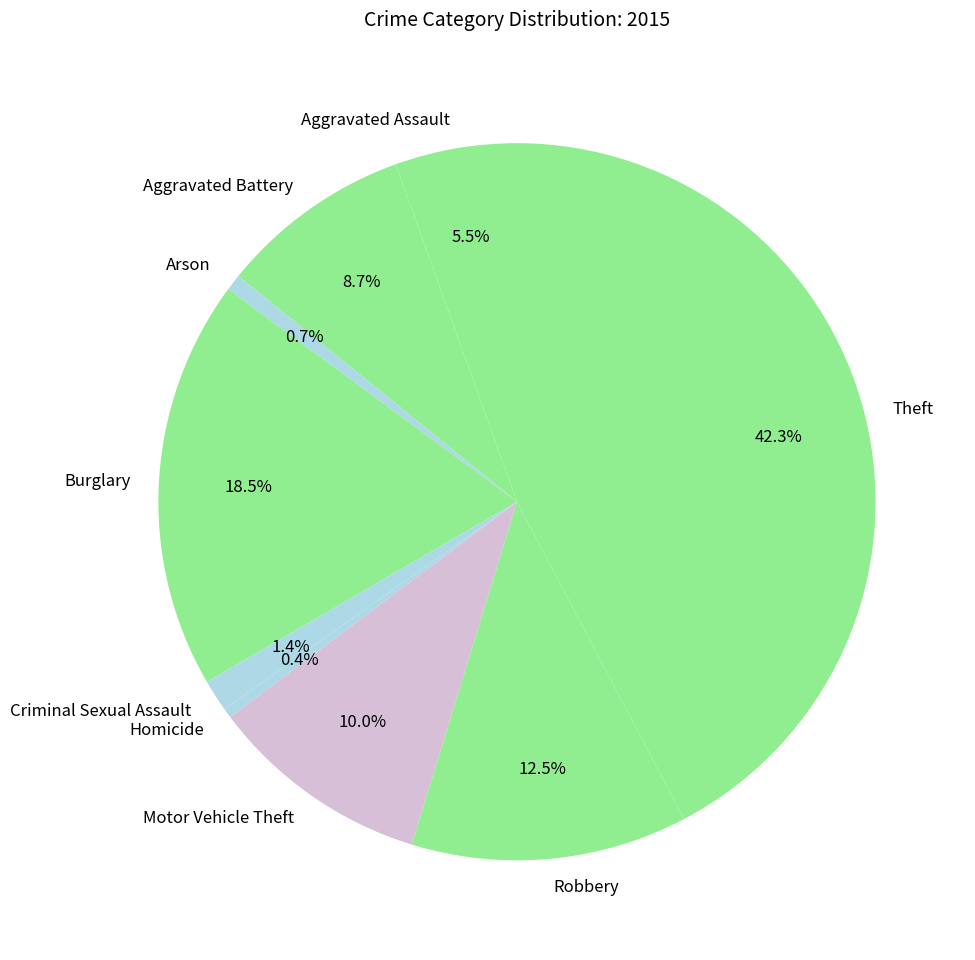

To the nearest percent, what percentage of the pie is Aggravated Battery?

9%